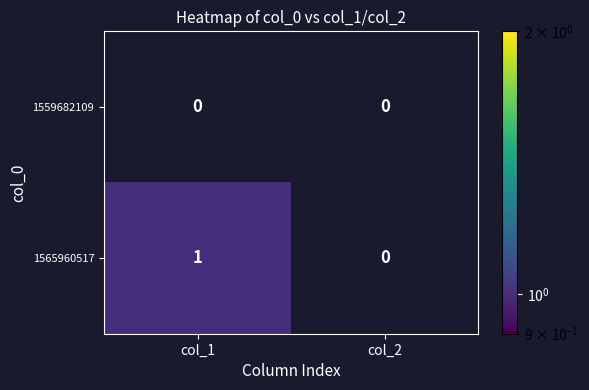

List the series in order of their overall mean, lowest first.

1559682109, 1565960517